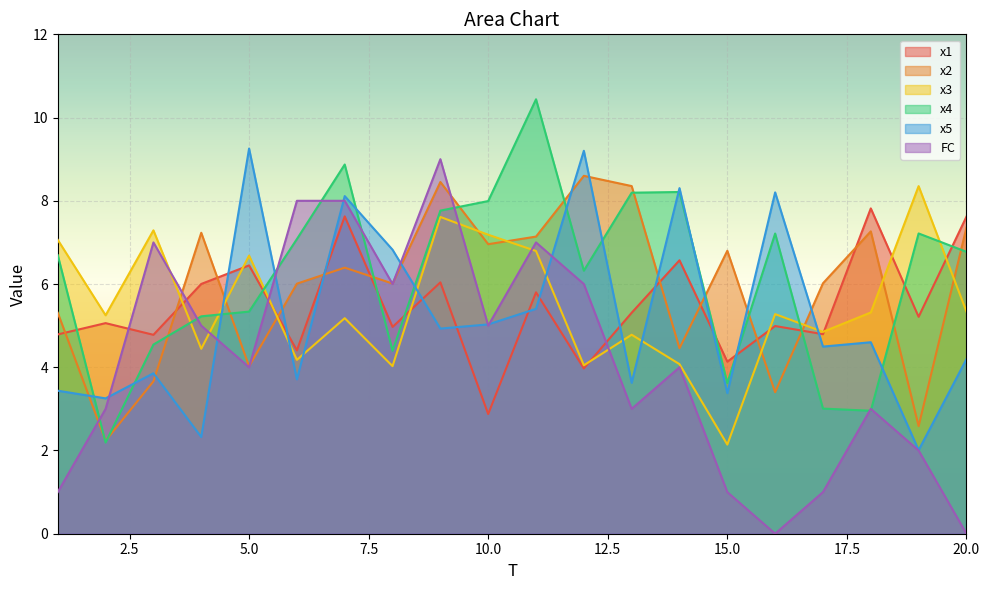

Count the number of categories in the chart.

20